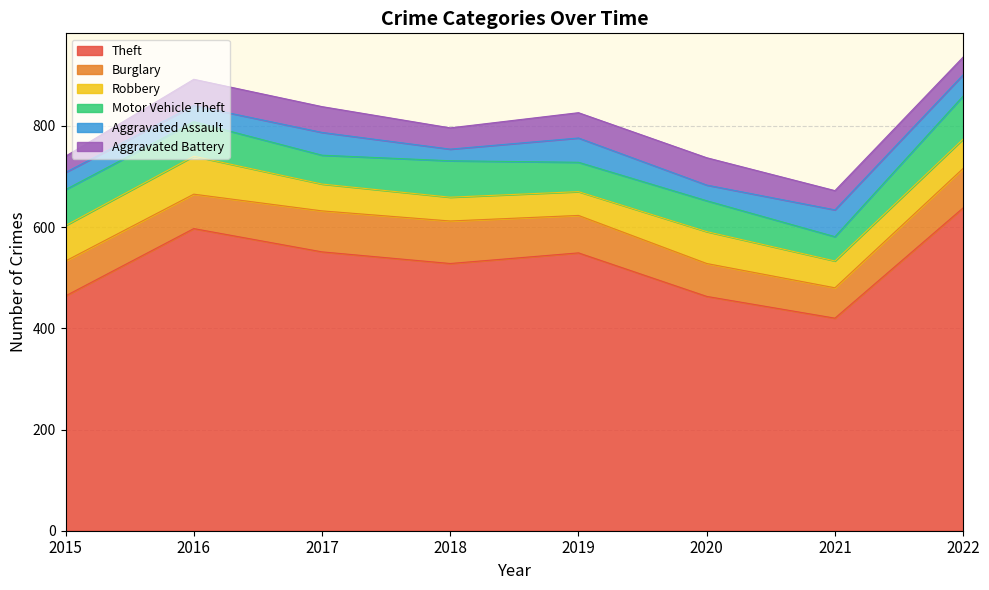

List the series in order of their peak value, highest first.

Theft, Motor Vehicle Theft, Burglary, Robbery, Aggravated Battery, Aggravated Assault